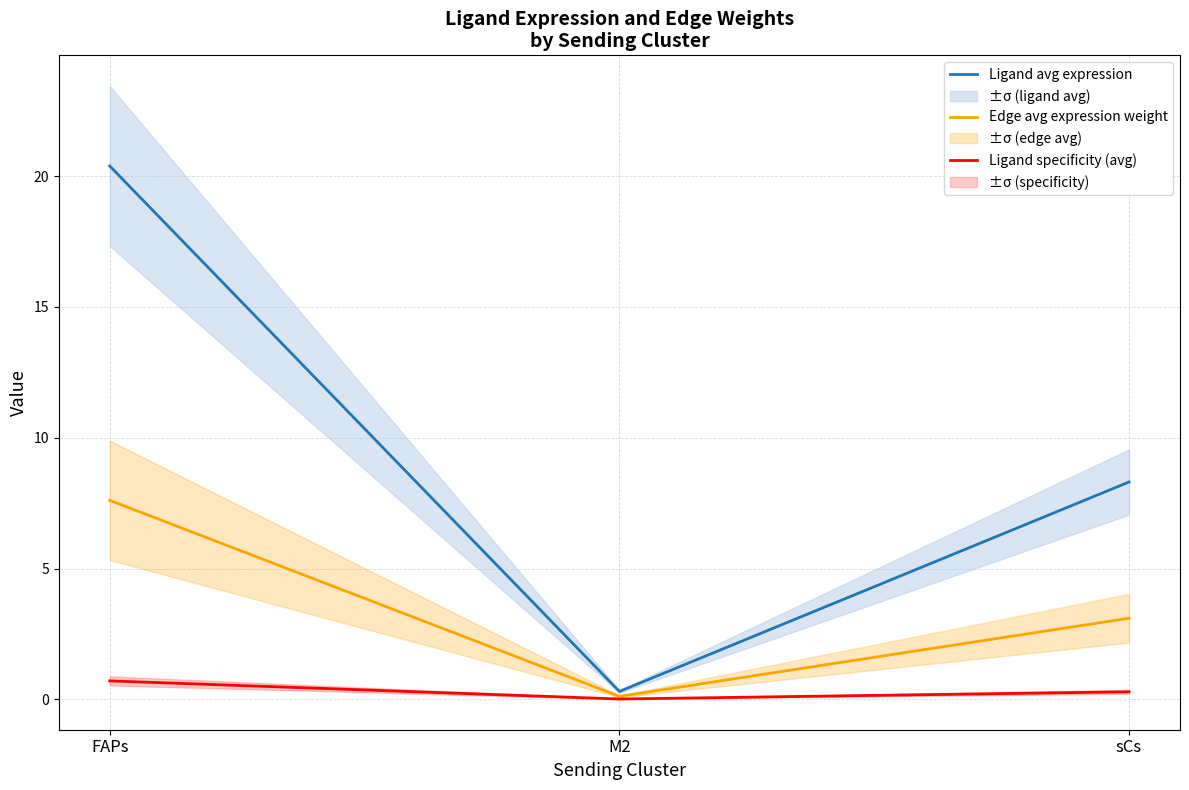

At how many categories does at least one series exceed 5?

2